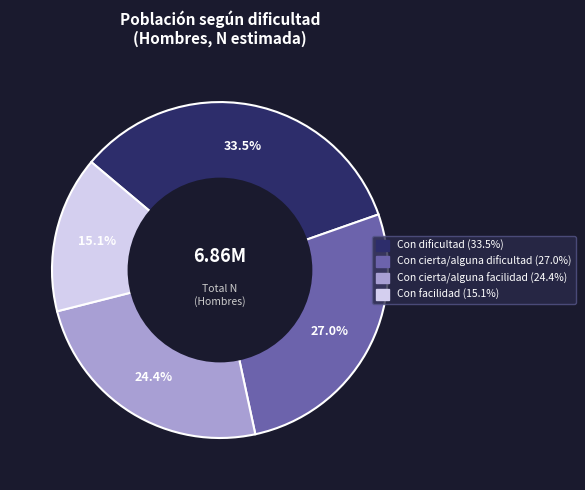

How many segments does this pie chart have?

4